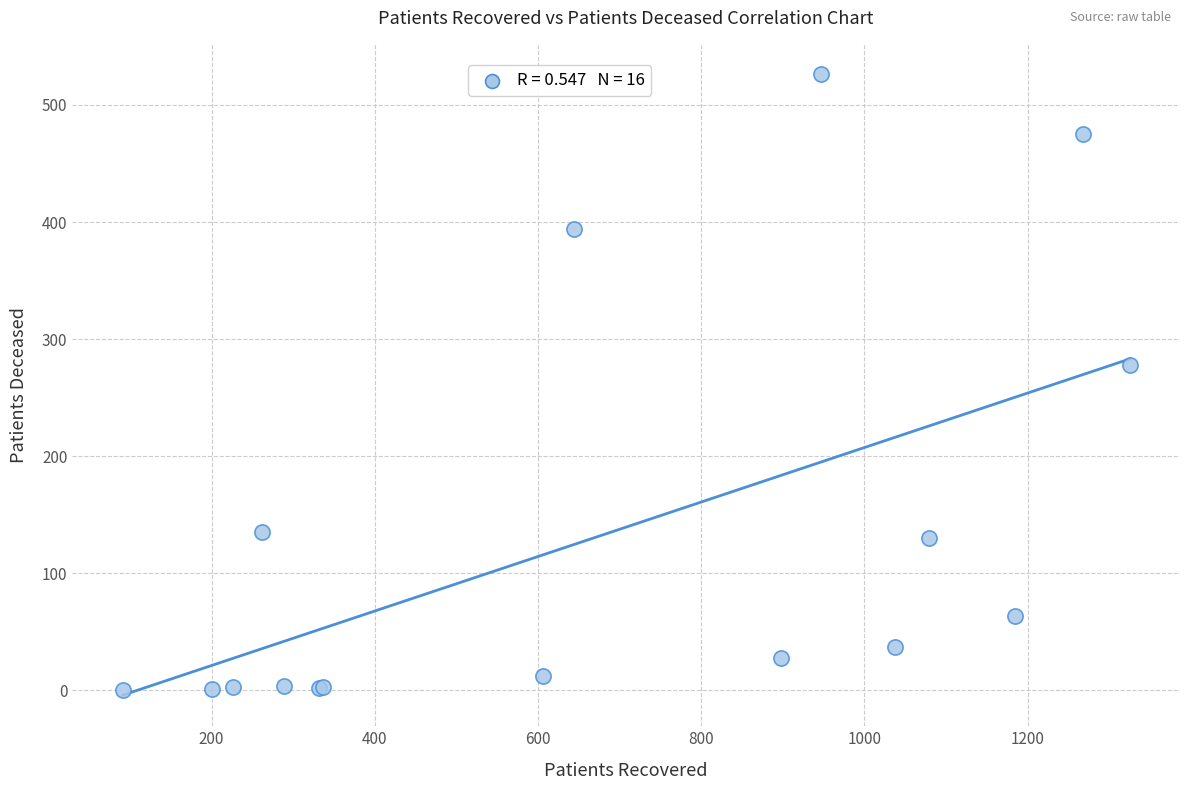

What Y value in the scatter plot is closest to 263?

278